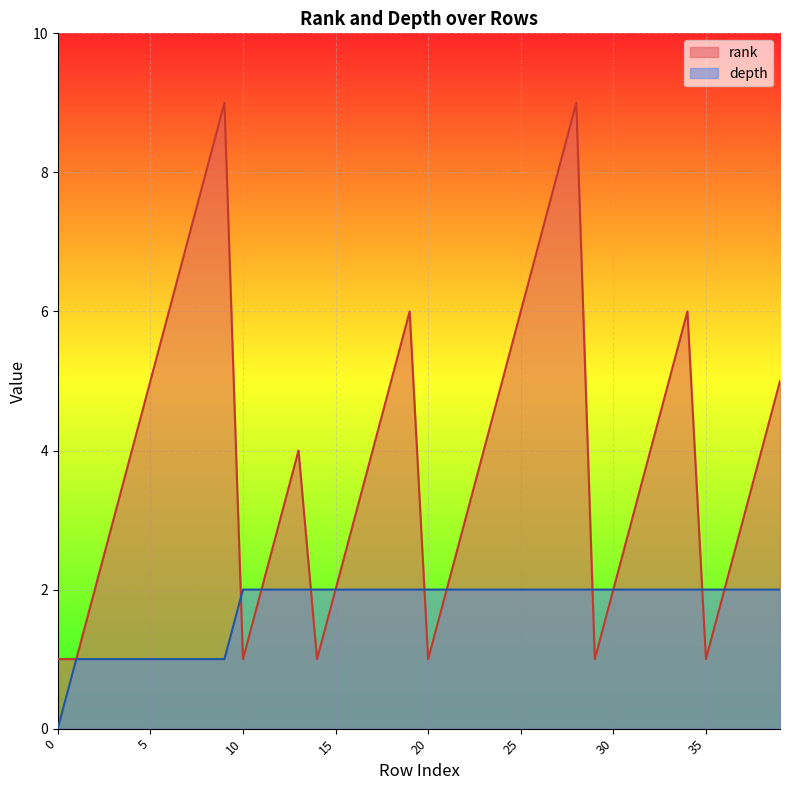

Which series has the largest range (max minus min)?

rank